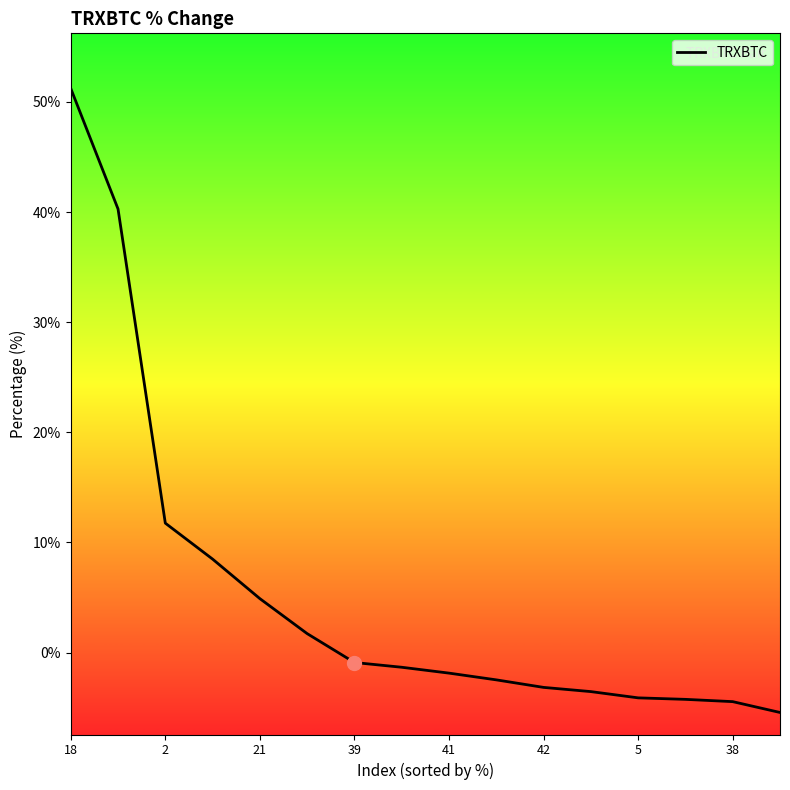

Which has a higher value, 9 or 15?

9